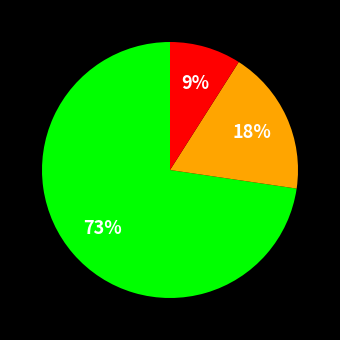

To the nearest percent, what is the average slice percentage?

33%